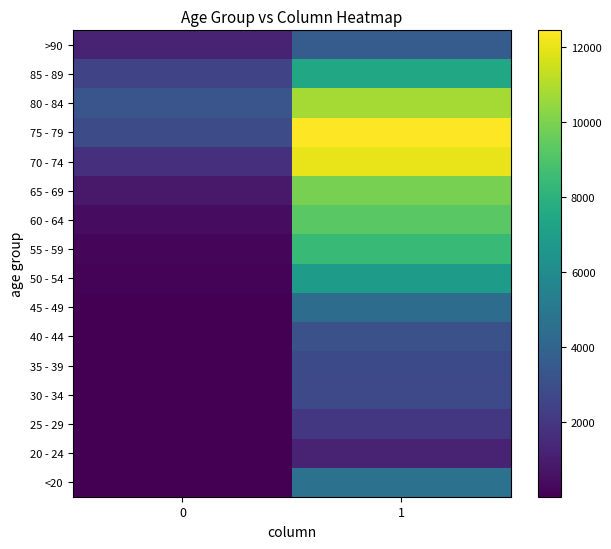

What is the spread (max minus min) of values at 1?

11243